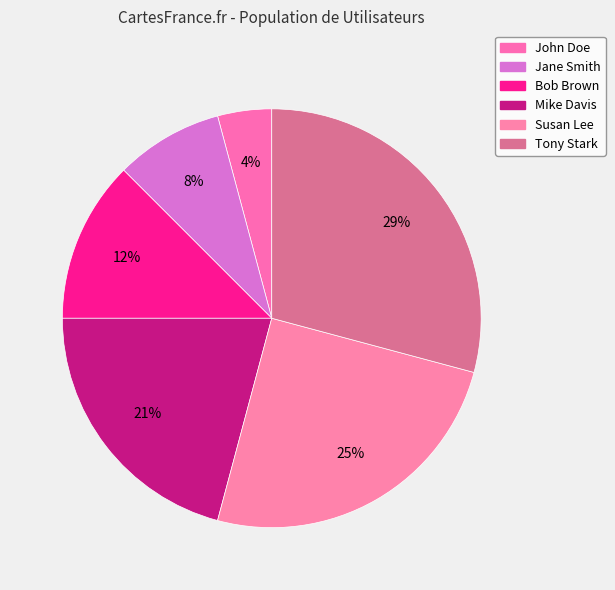

How many segments does this pie chart have?

6